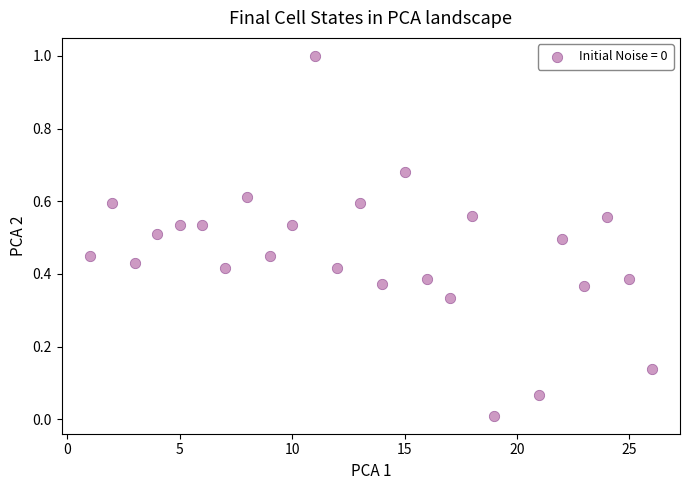

What is the range of Y values (max minus min)?

1.0